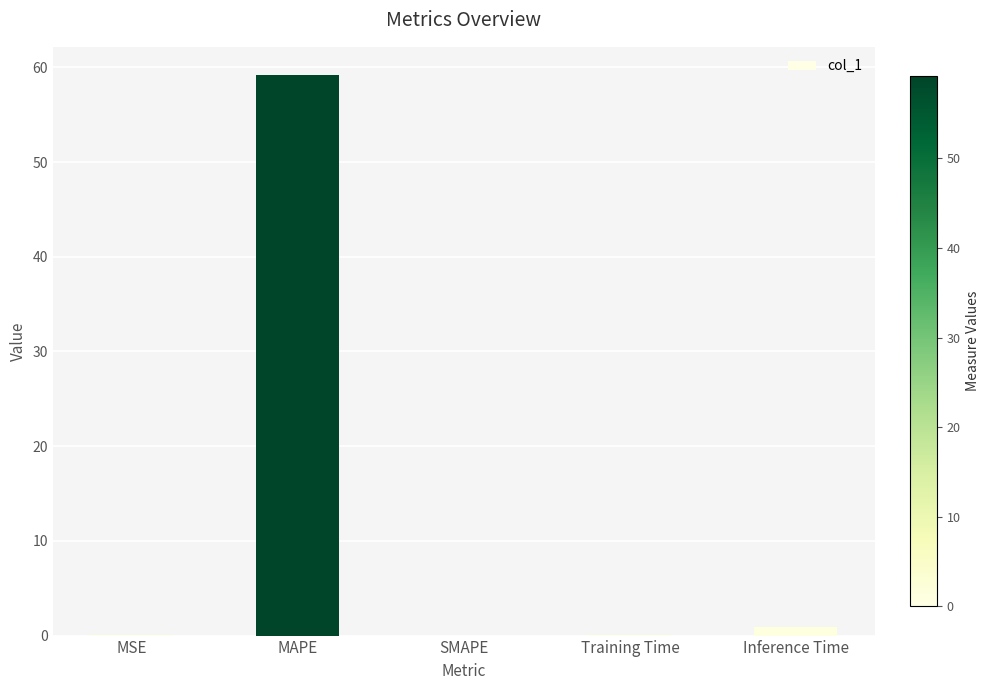

Are the bars horizontal?

No